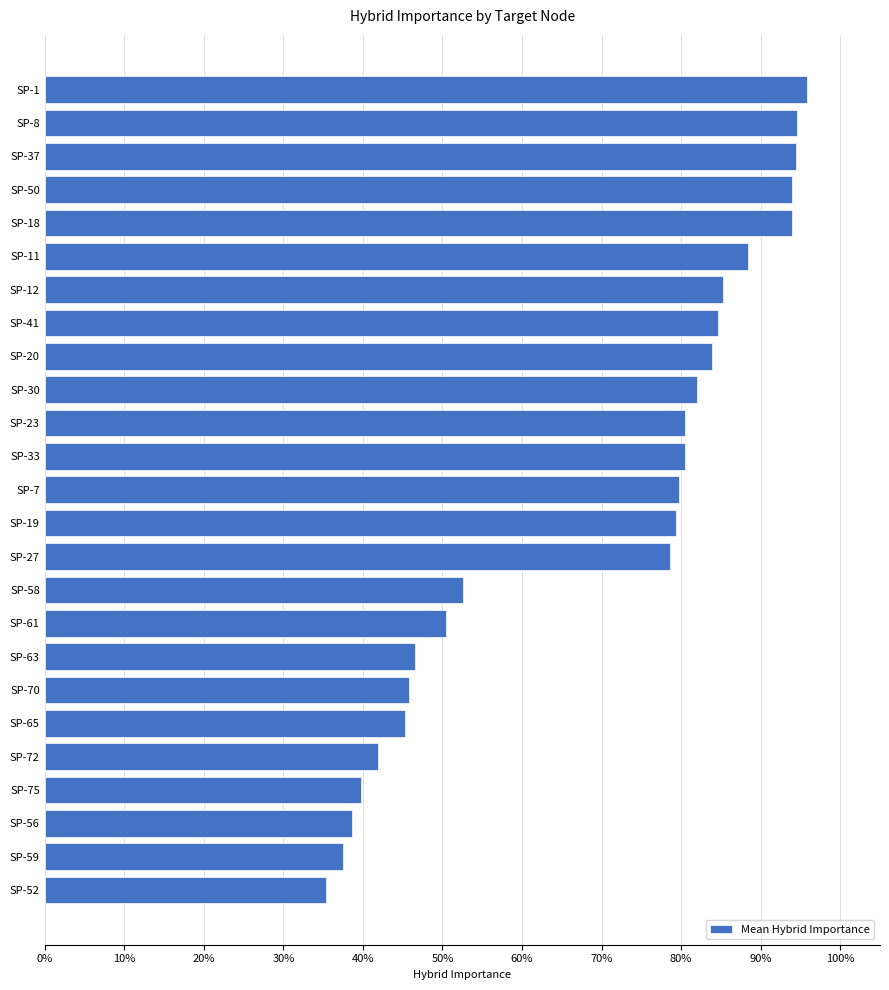

Are the bars horizontal?

Yes